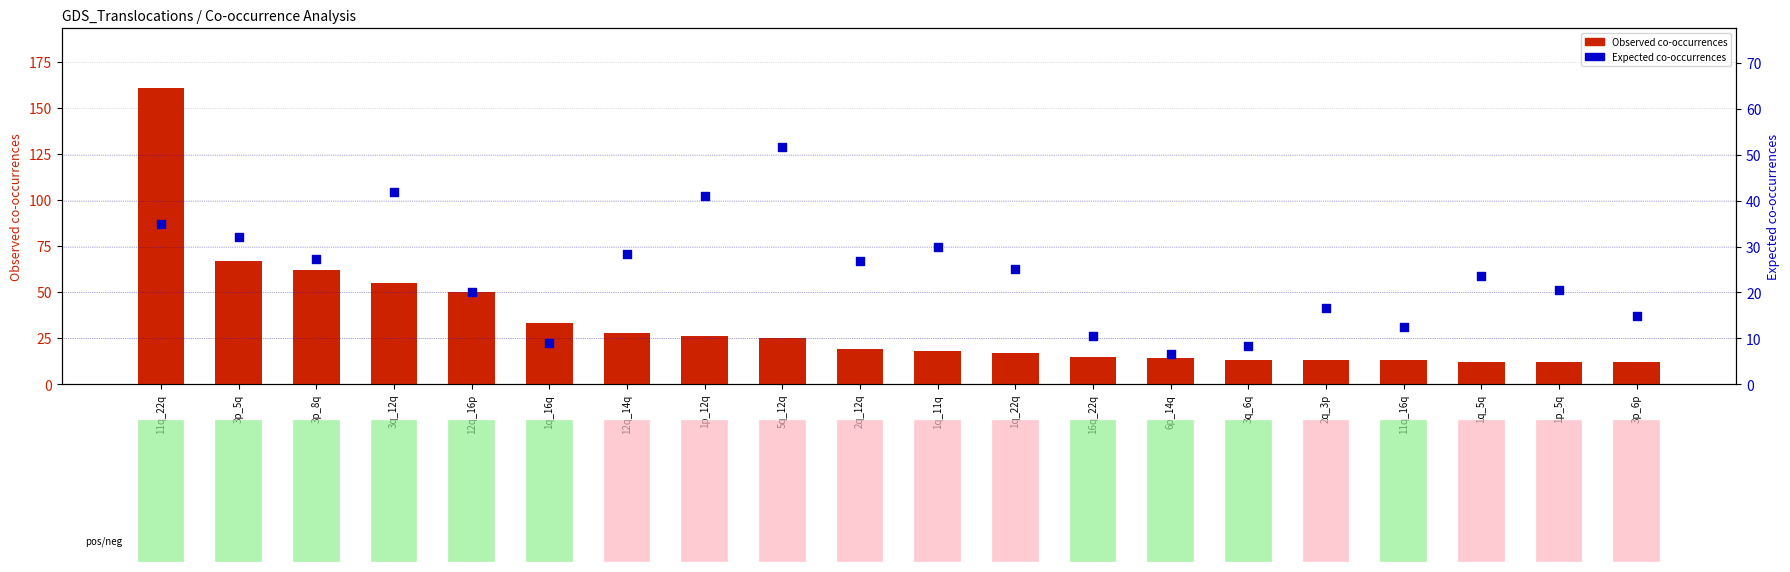

Which series reaches the minimum Y coordinate?

Expected_cooccurences